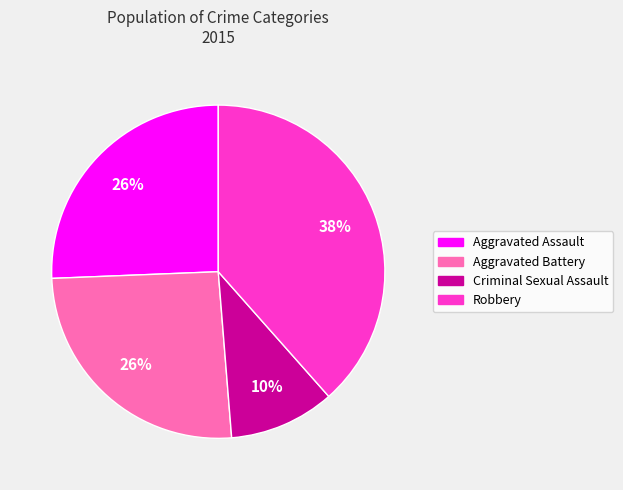

Is it true that Aggravated Assault is 26% of the pie?

True